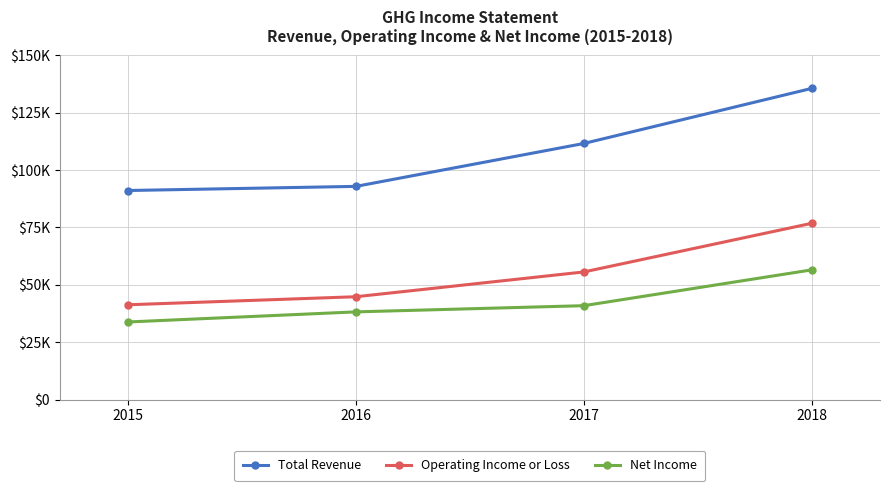

What are all the series names shown in the legend?

Total Revenue, Operating Income or Loss, Net Income